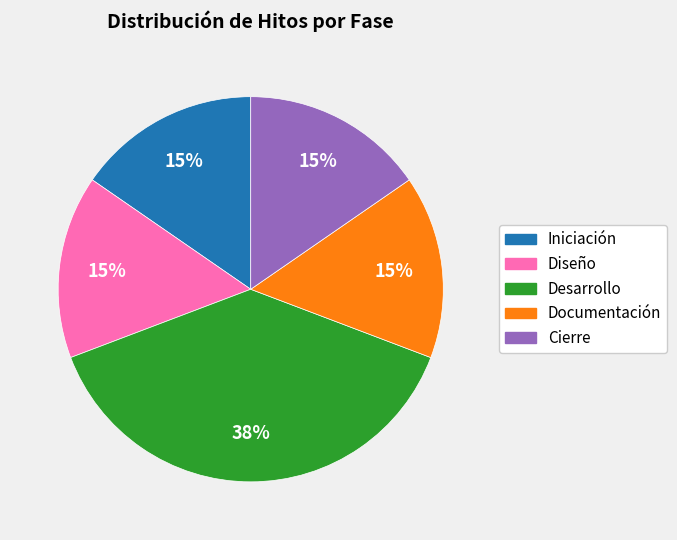

Is the sum of Cierre and Iniciación greater than half?

No